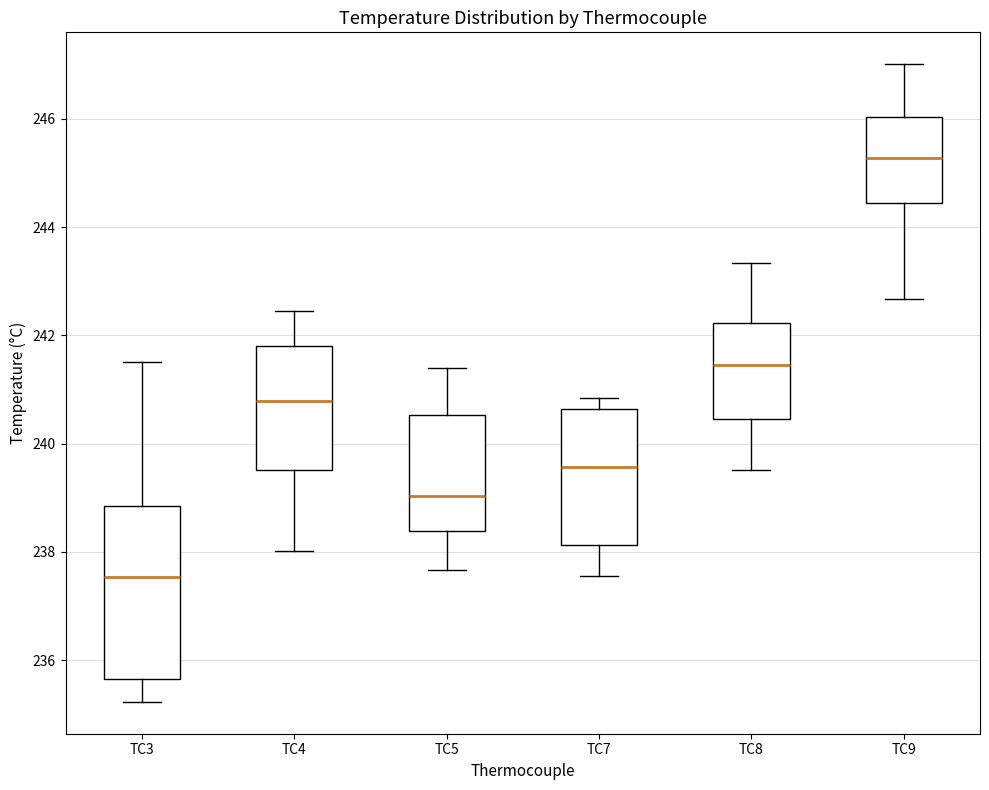

Reading left to right, transcribe this box plot: for each box, give where its median line is, the range the box spans, and where its two whiskers end, as read against the y-axis. The values are not printed on the chart, so give them approximately, as read against the axis.

TC3: median 237.6, box 235.6 to 238.8, whiskers 235.2 to 241.6
TC4: median 240.8, box 239.6 to 241.8, whiskers 238.0 to 242.4
TC5: median 239.0, box 238.4 to 240.6, whiskers 237.6 to 241.4
TC7: median 239.6, box 238.2 to 240.6, whiskers 237.6 to 240.8
TC8: median 241.4, box 240.4 to 242.2, whiskers 239.6 to 243.4
TC9: median 245.2, box 244.4 to 246.0, whiskers 242.6 to 247.0